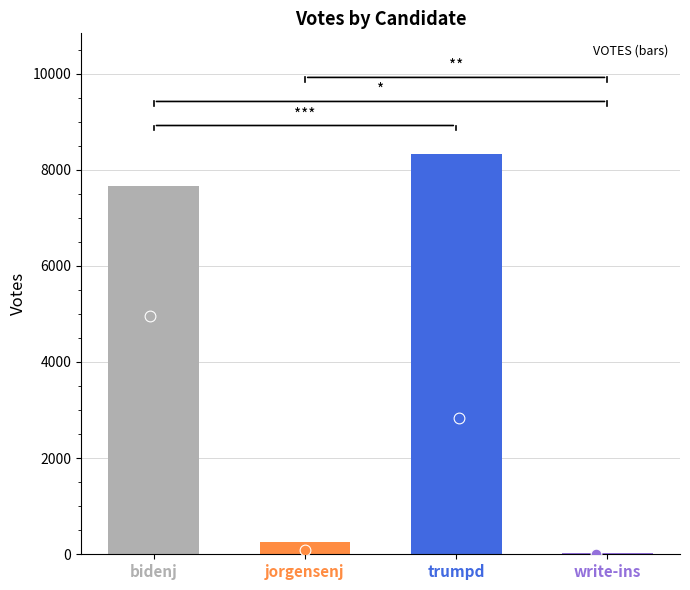

What is the change in value from jorgensenj to trumpd?

+8077